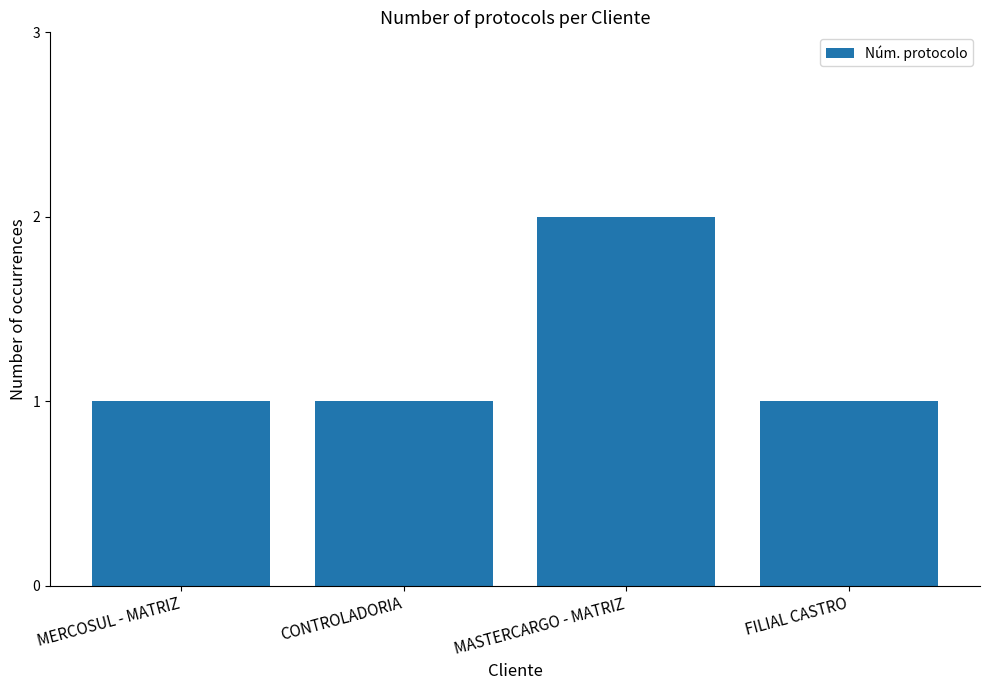

Are the bars horizontal?

No